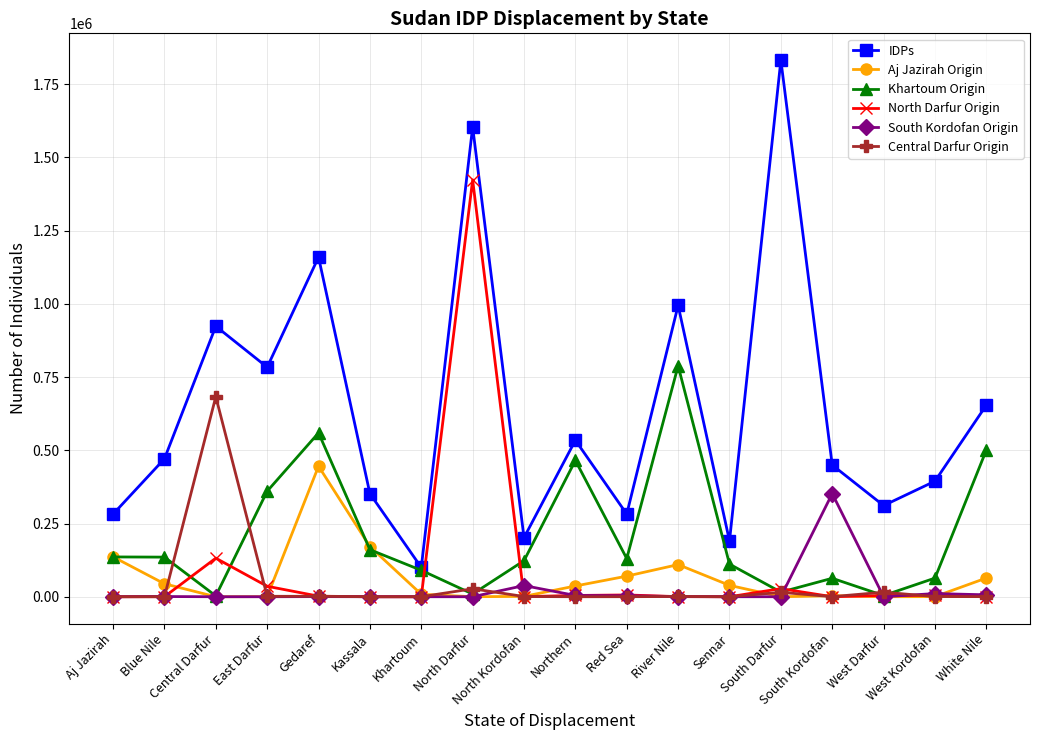

What is the label of the 12th point from the right?

Khartoum